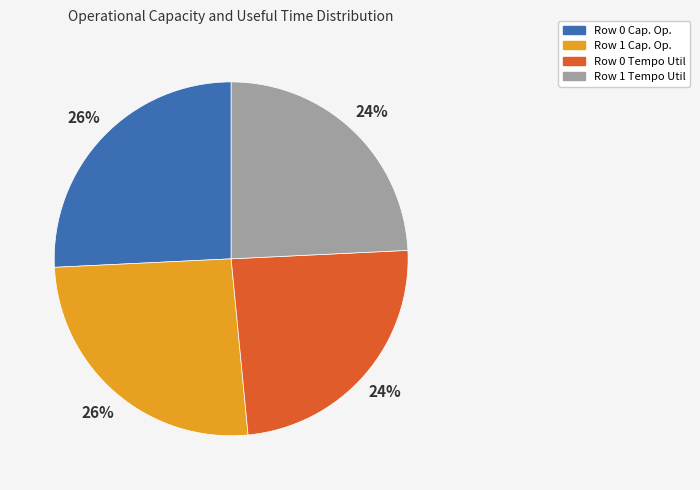

Count the number of slices in the pie.

4